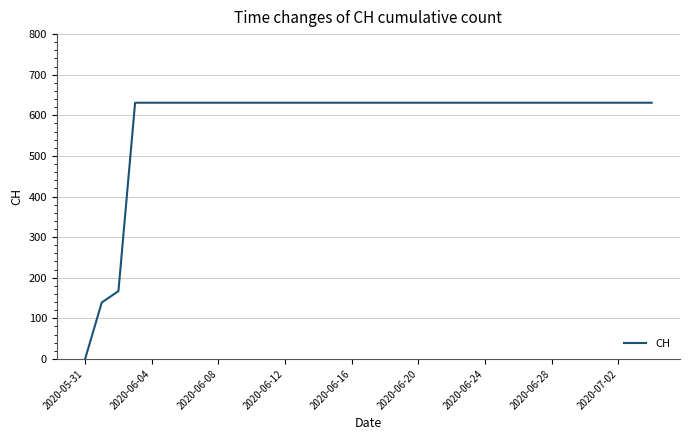

What is the maximum value shown in the chart?

631